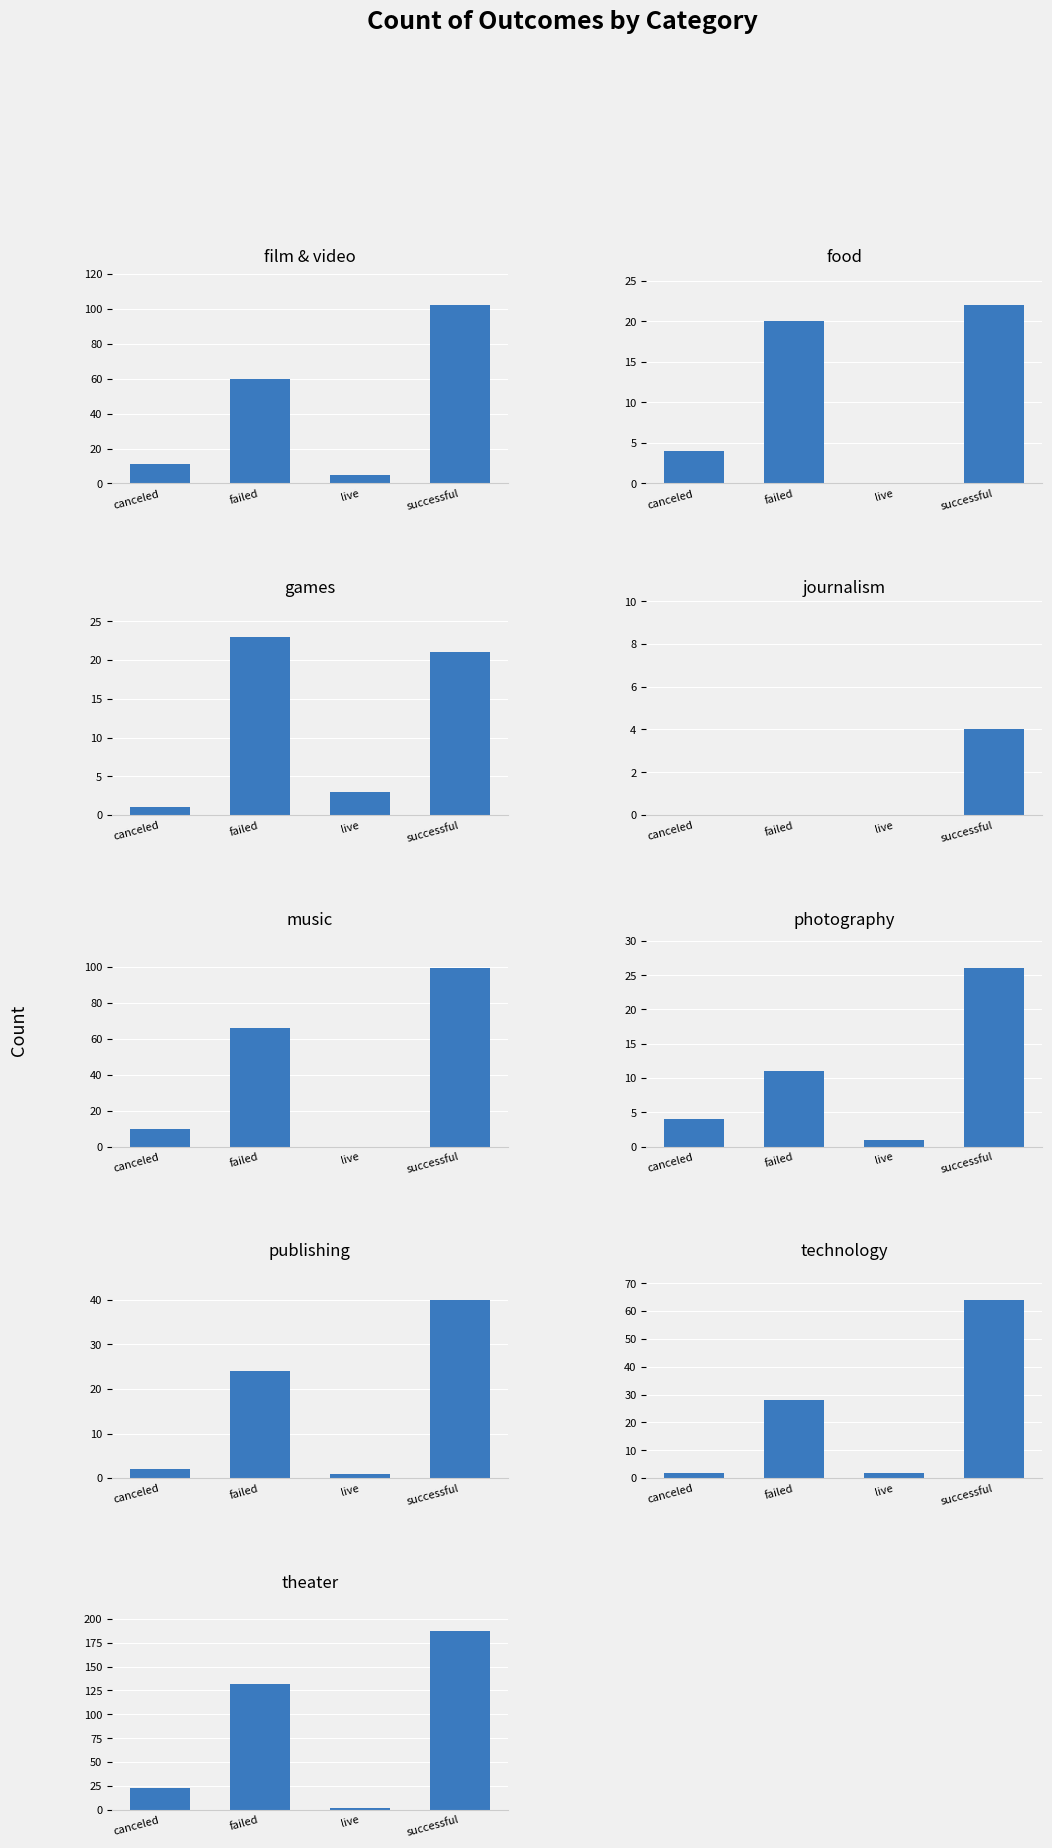

What value does the successful series have at 4, to the nearest 5?

100